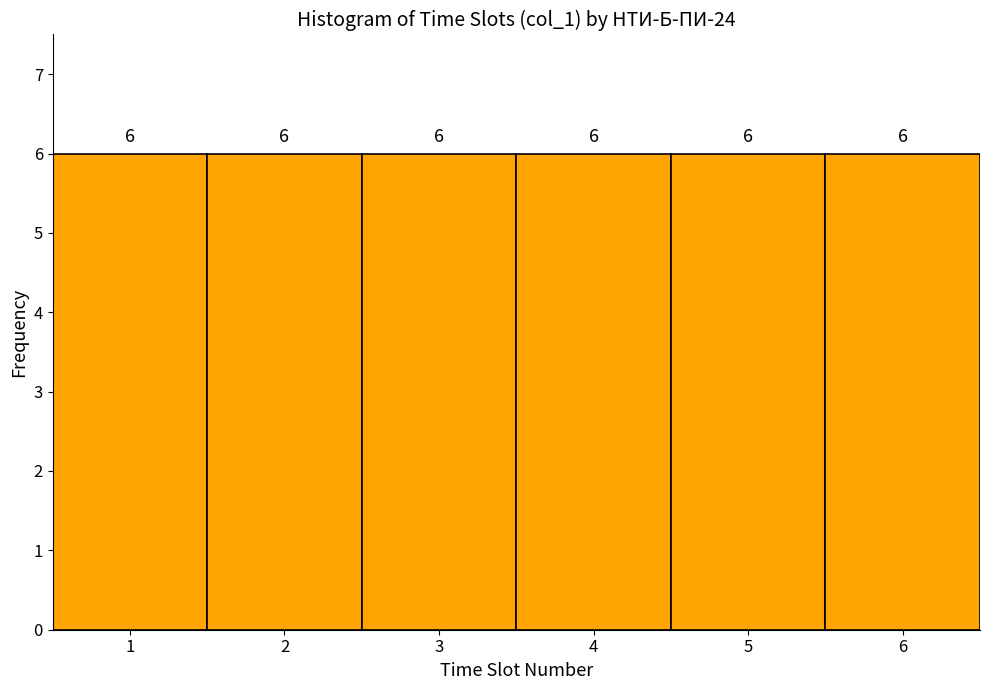

Reading left to right, list every bar in this chart as the range it spans on the x-axis followed by its height.

0.5 to 1.5: 6
1.5 to 2.5: 6
2.5 to 3.5: 6
3.5 to 4.5: 6
4.5 to 5.5: 6
5.5 to 6.5: 6